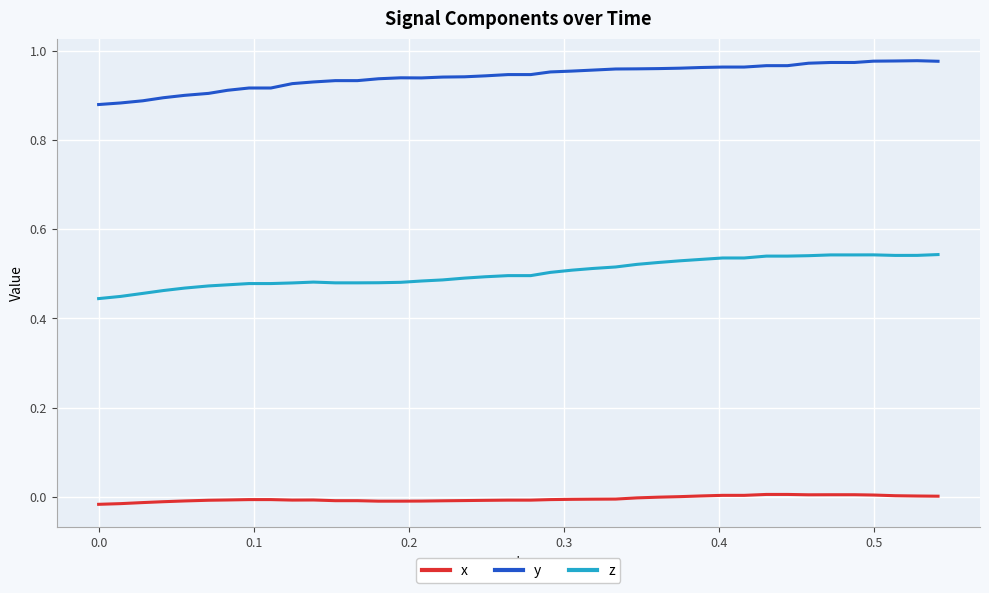

Rank the series by their average value, from highest to lowest.

y, z, x